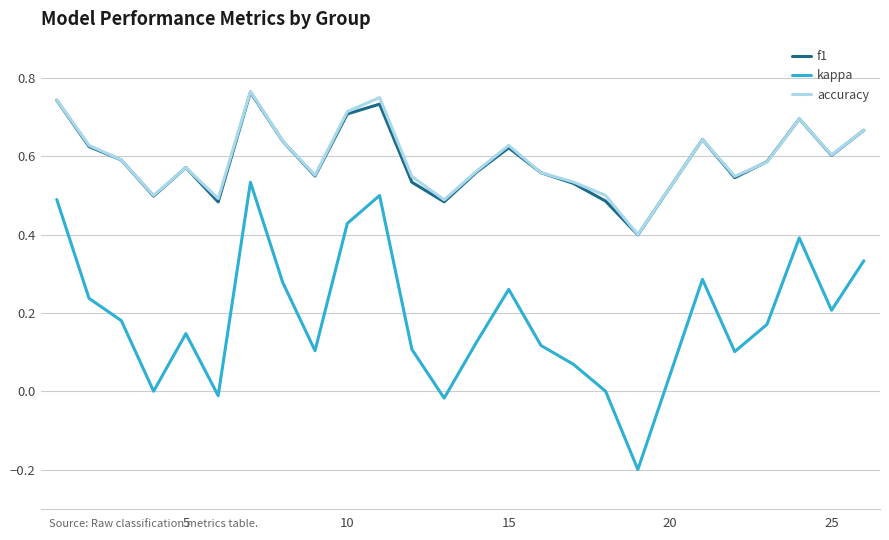

Which series has the largest range (max minus min)?

kappa